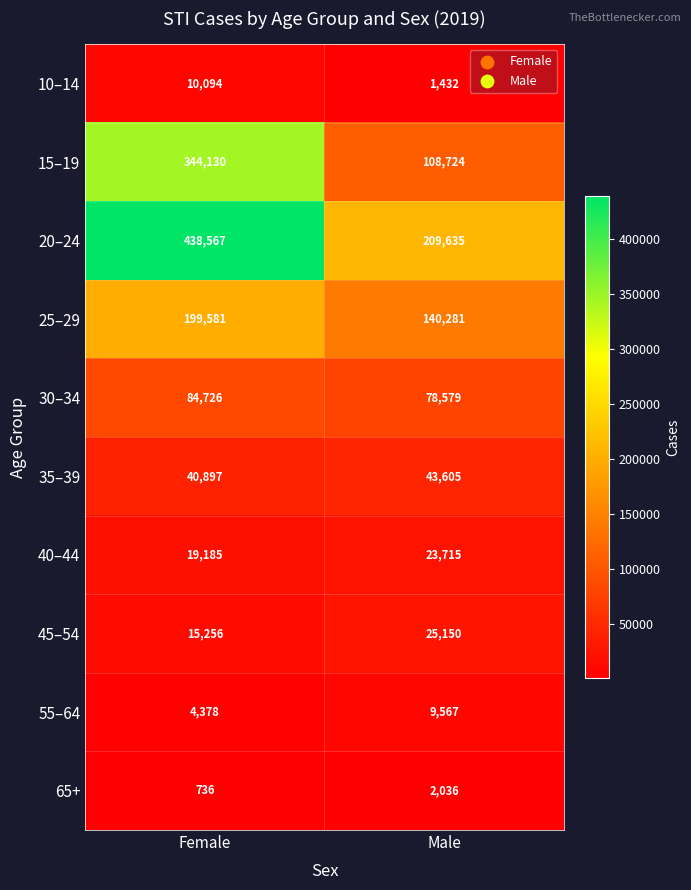

At which category does the chart reach its peak across all series?

Female